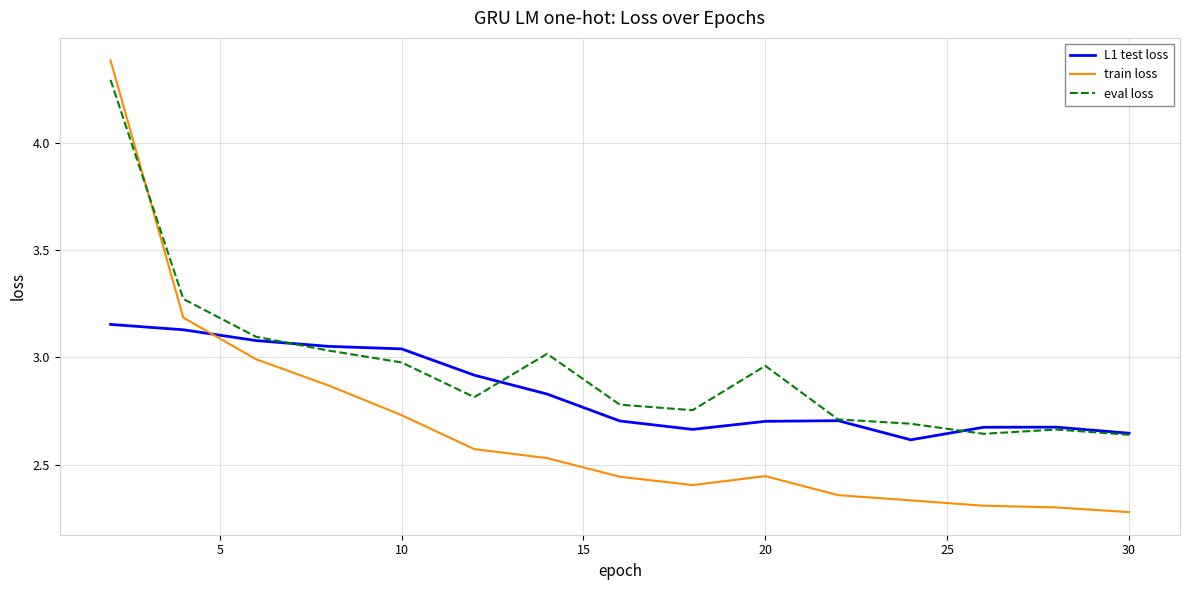

True or false: L1 test loss and train loss intersect in this chart.

True